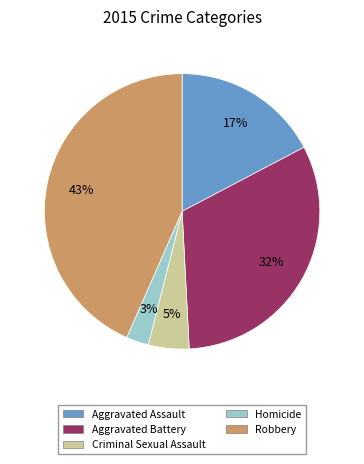

What is the largest slice in the pie chart?

Robbery